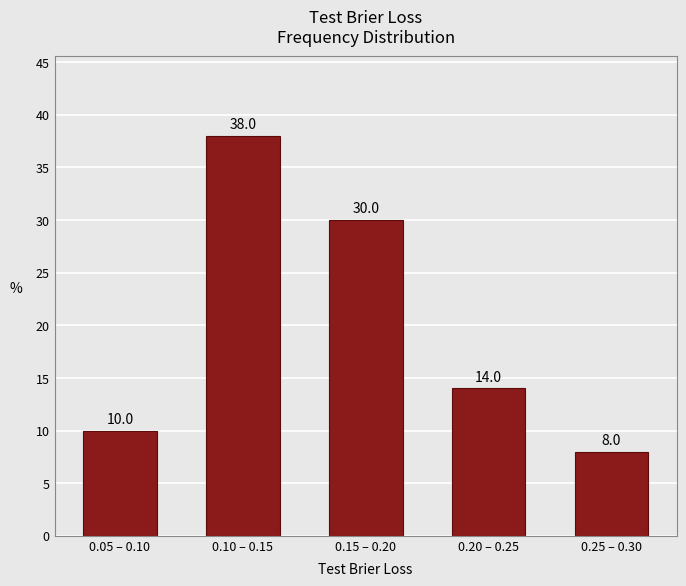

Reading left to right, list all the values displayed in this chart.

0.05 – 0.10=10.0	0.10 – 0.15=38.0	0.15 – 0.20=30.0	0.20 – 0.25=14.0	0.25 – 0.30=8.0